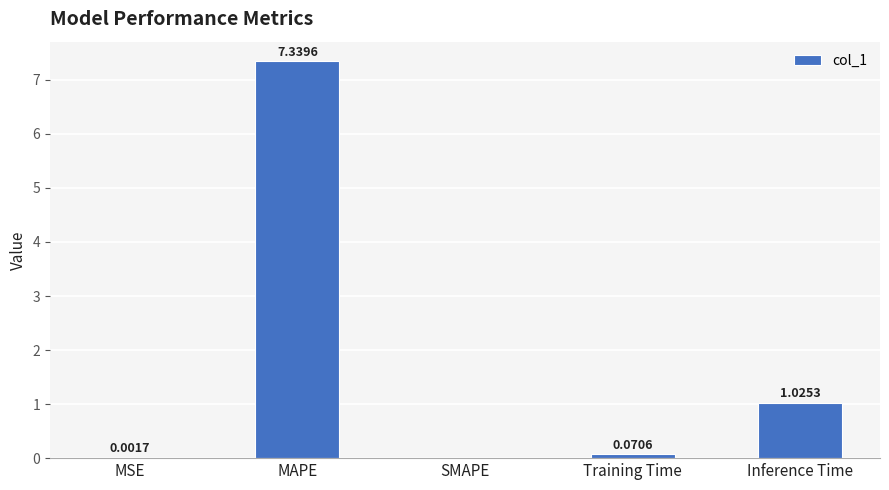

What is the change in value from MAPE to SMAPE?

-7.3